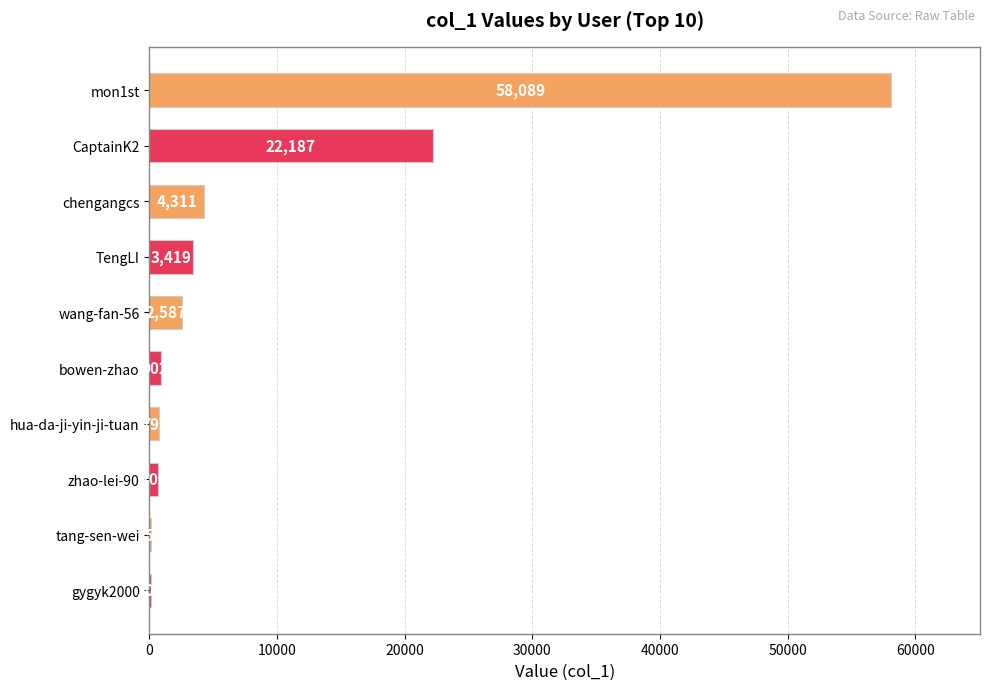

True or false: the data shows 156 at tang-sen-wei.

True